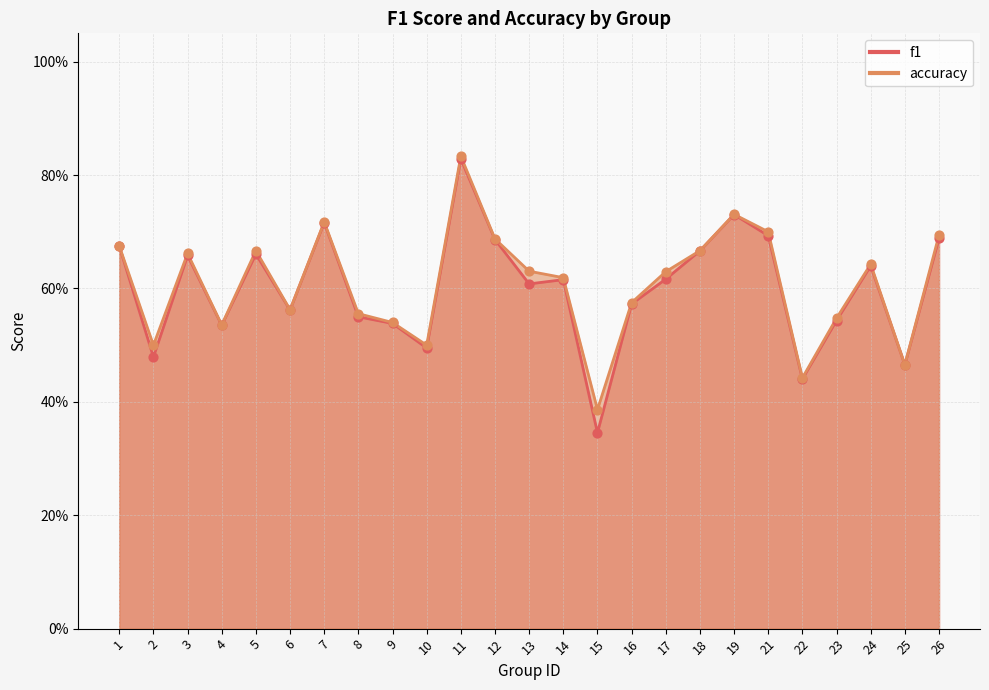

Which series reaches the maximum Y coordinate?

accuracy